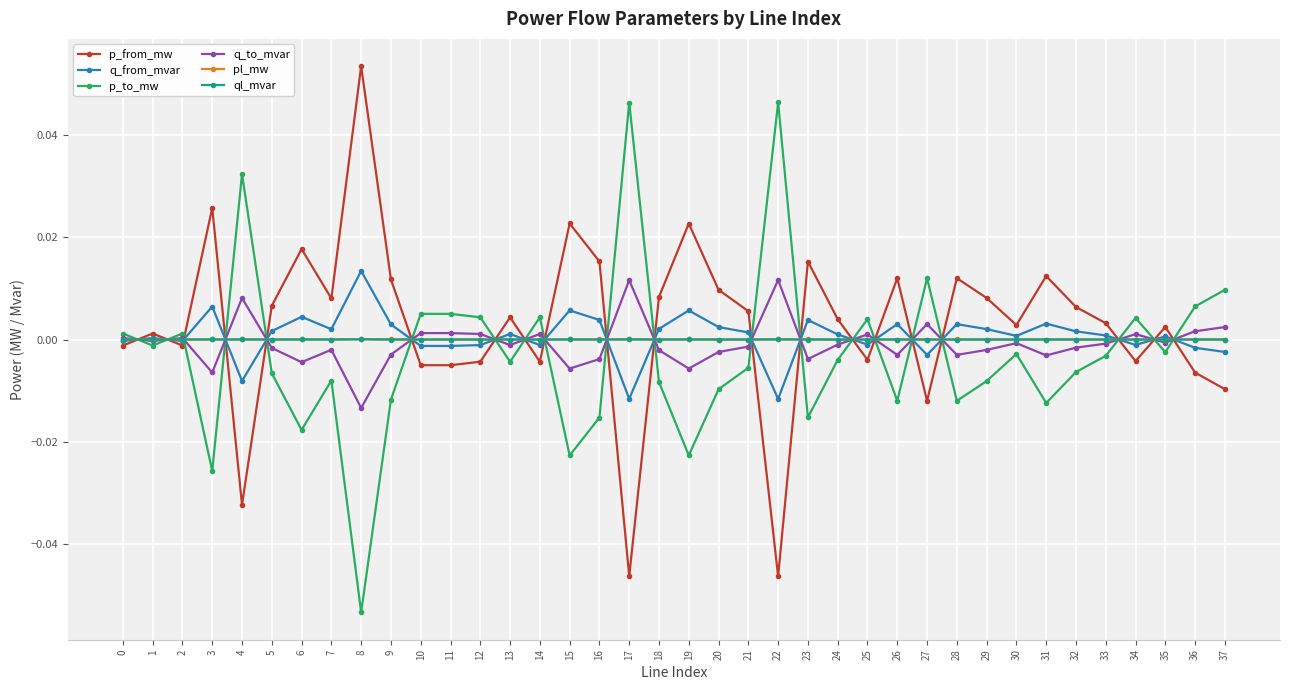

How many times do ql_mvar and p_from_mw cross each other?

20